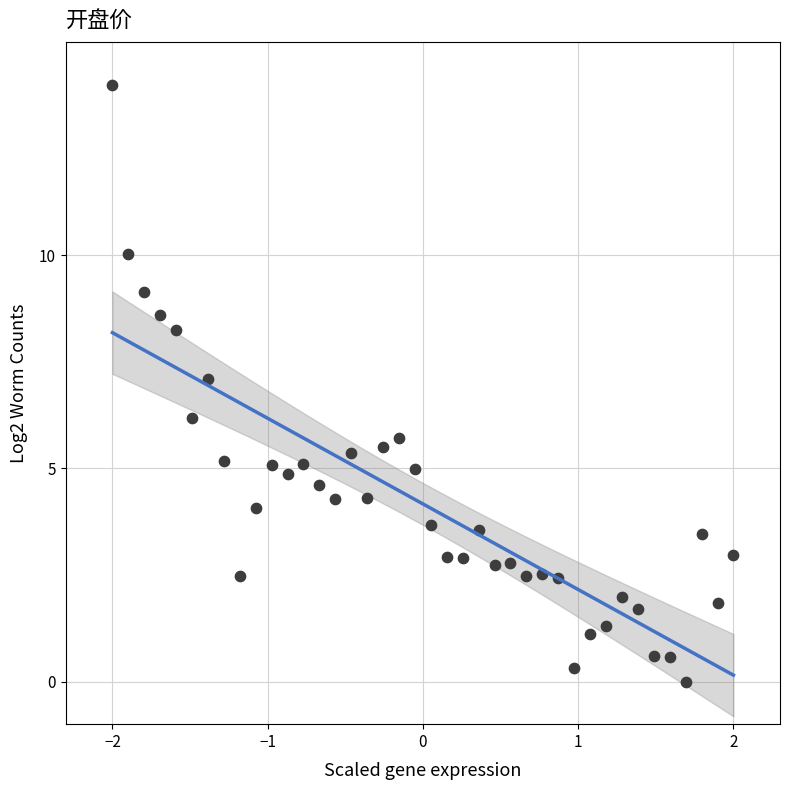

What is the range of X values (max minus min)?

4.0